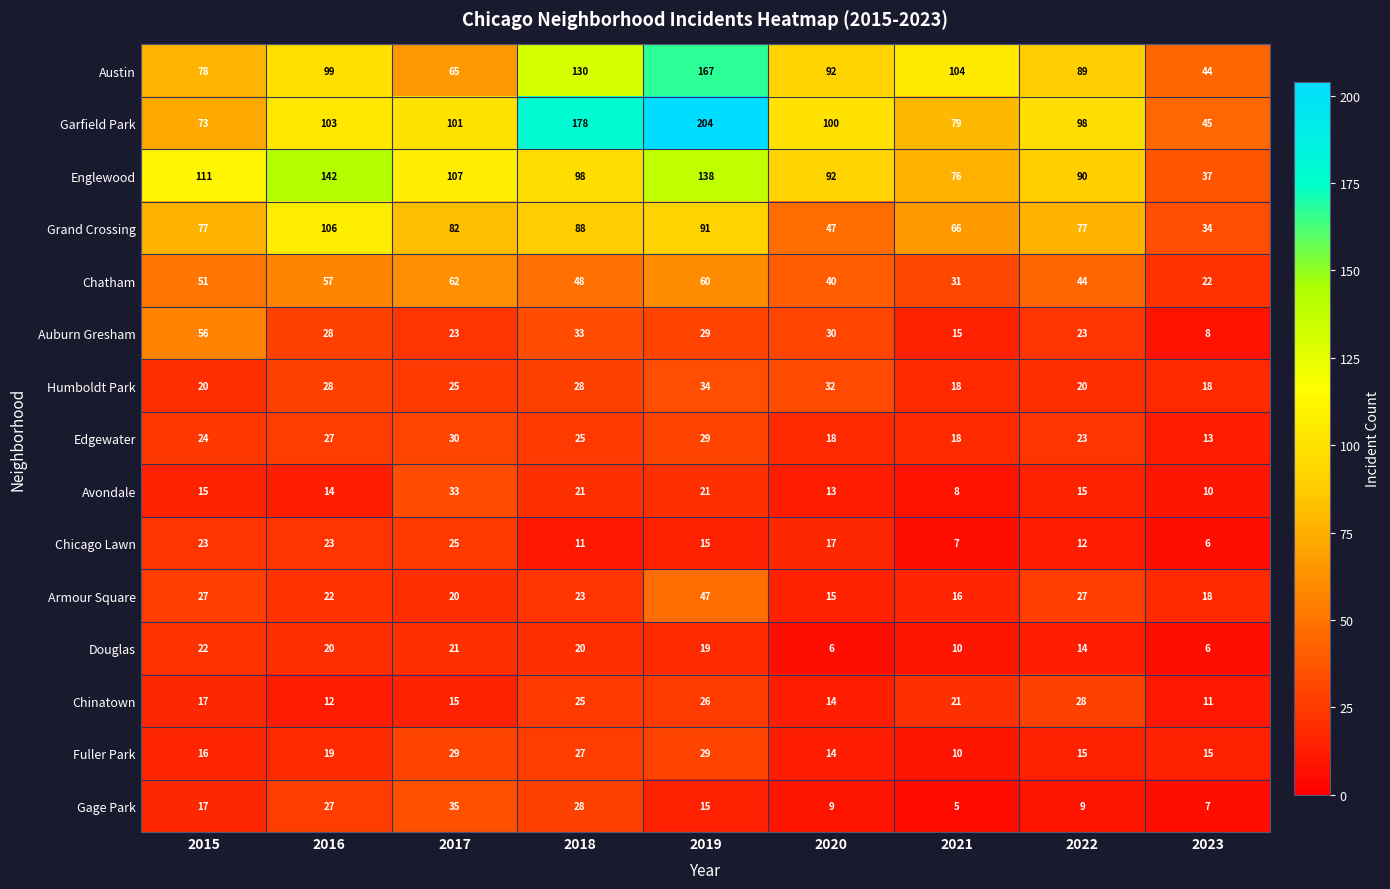

Rank the series by their maximum value, from lowest to highest.

Douglas, Chicago Lawn, Chinatown, Fuller Park, Edgewater, Avondale, Humboldt Park, Gage Park, Armour Square, Auburn Gresham, Chatham, Grand Crossing, Englewood, Austin, Garfield Park